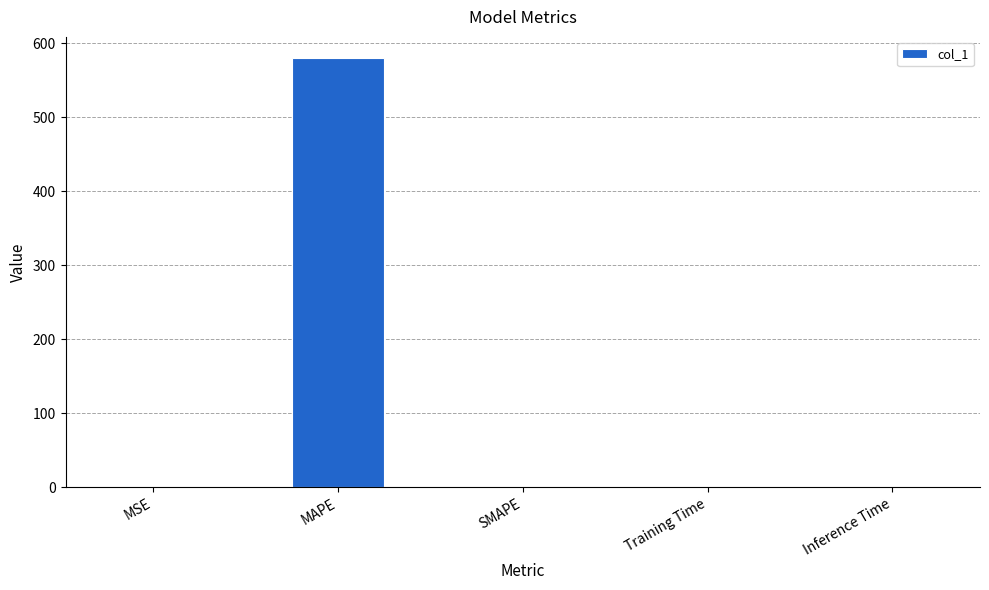

Which category has the highest value across all series?

MAPE